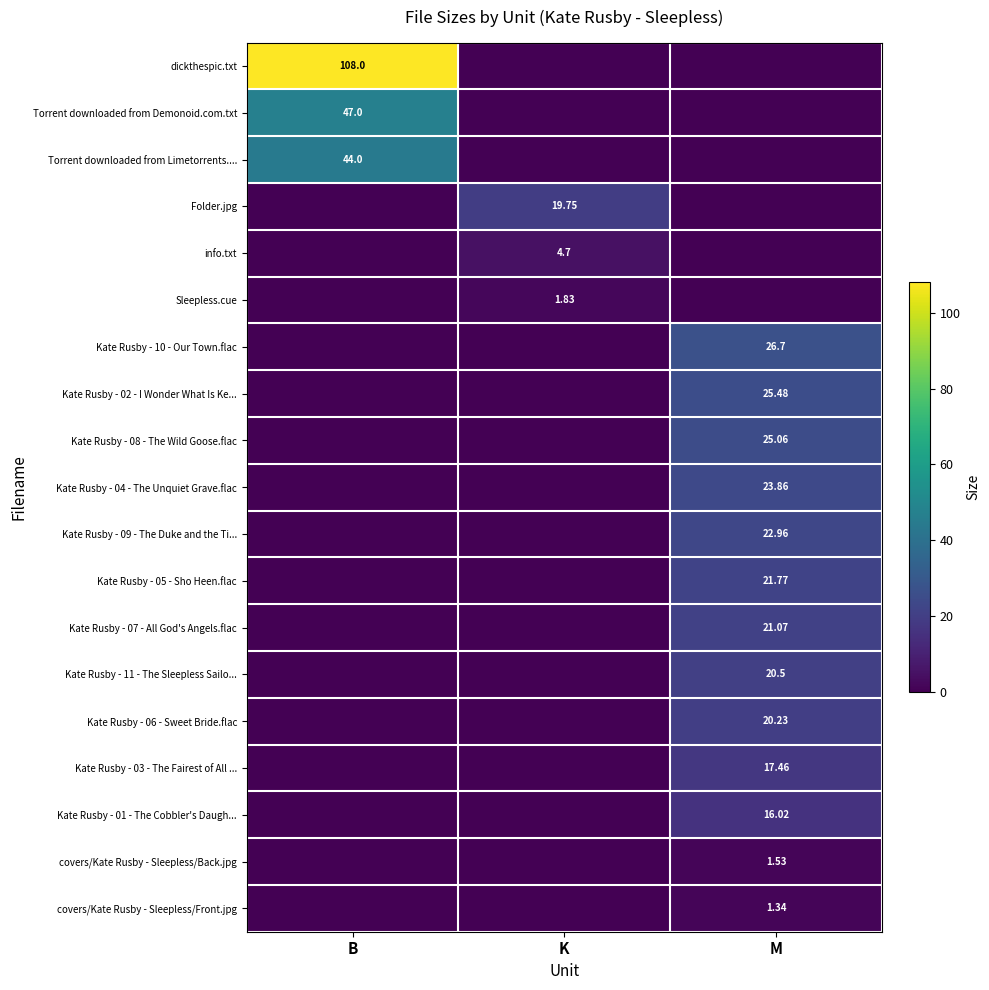

Which label corresponds to the smallest value in the chart?

K